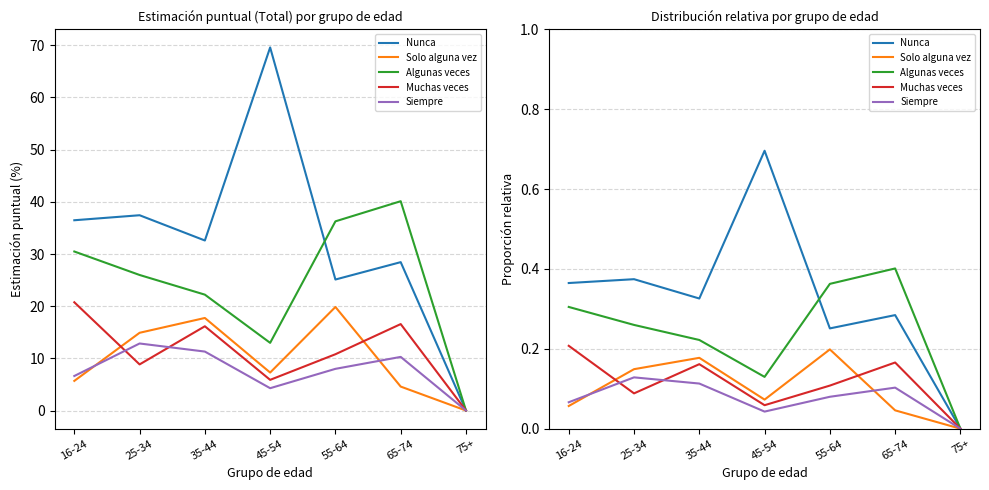

What is the approximate value of Siempre at 25-34?

0.1